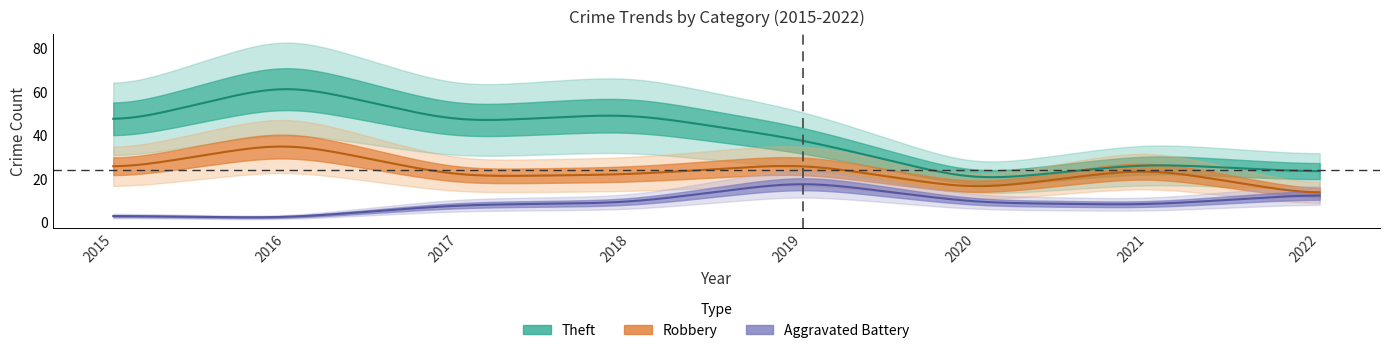

Is the value of Robbery at 2015 greater than the value of Aggravated Battery at 2016?

Yes